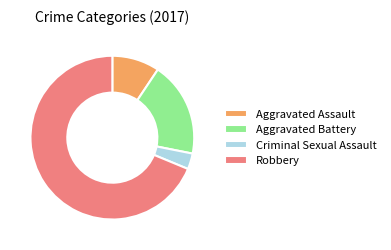

Is the sum of Criminal Sexual Assault and Aggravated Battery greater than half?

No